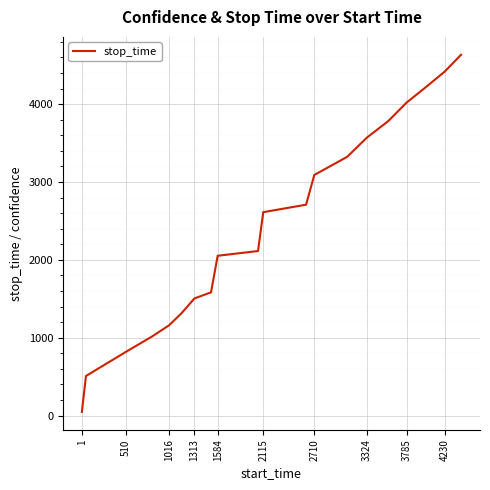

Reading right to left, list all the values displayed in this chart.

4635	4419	4229	4020	3784	3572	3323	3091	2709	2613	2114	2053	1583	1505	1312	1159	1015	816	509	48